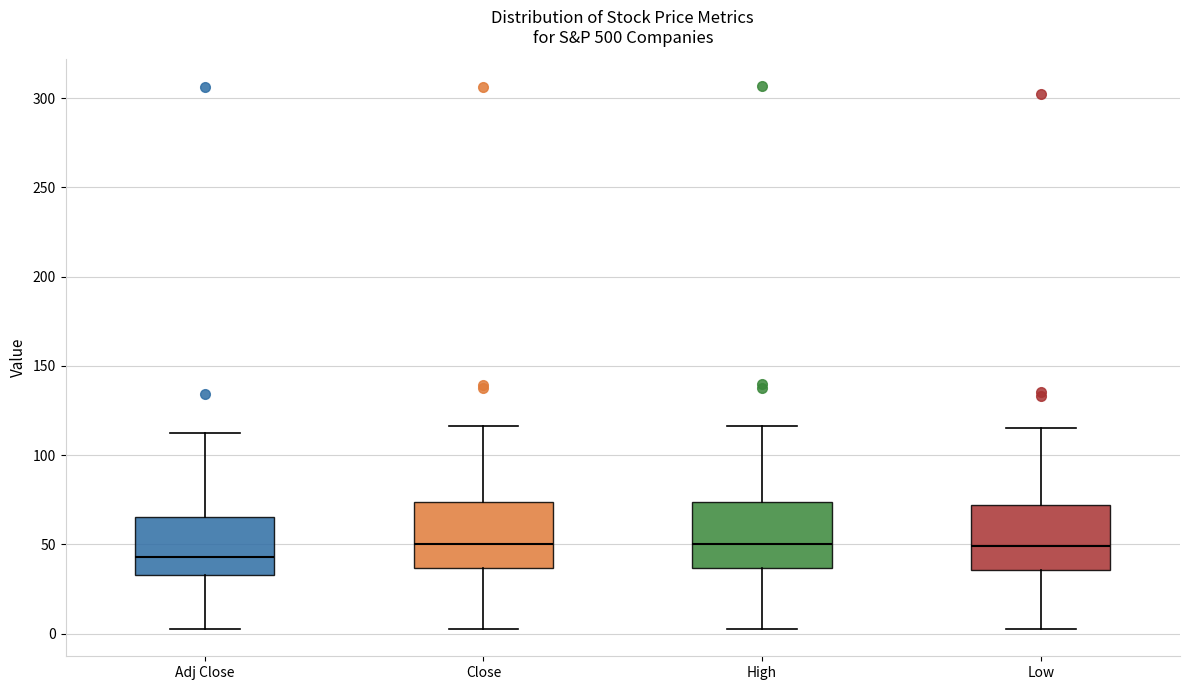

Reading left to right, read every box against the y-axis: the position of its median line, the range the box covers, and the ends of its whiskers. The values are not printed on the chart, so give them approximately, as read against the axis.

Adj Close: median 45, box 35 to 65, whiskers 5 to 110
Close: median 50, box 35 to 75, whiskers 5 to 115
High: median 50, box 35 to 75, whiskers 5 to 115
Low: median 50, box 35 to 70, whiskers 5 to 115